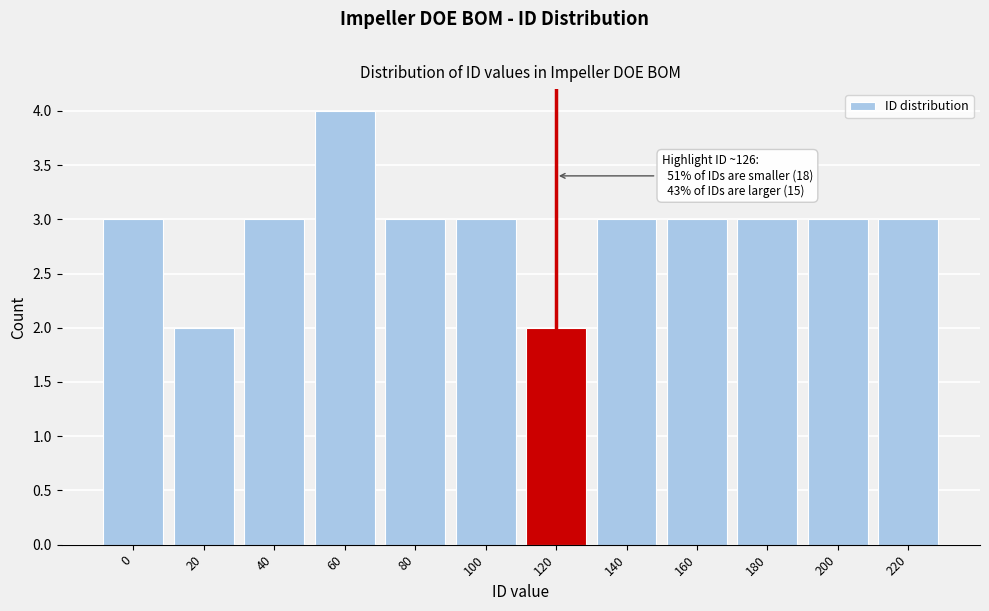

Reading left to right, list all the values displayed in this chart.

0=3	20=2	40=3	60=4	80=3	100=3	120=2	140=3	160=3	180=3	200=3	220=3